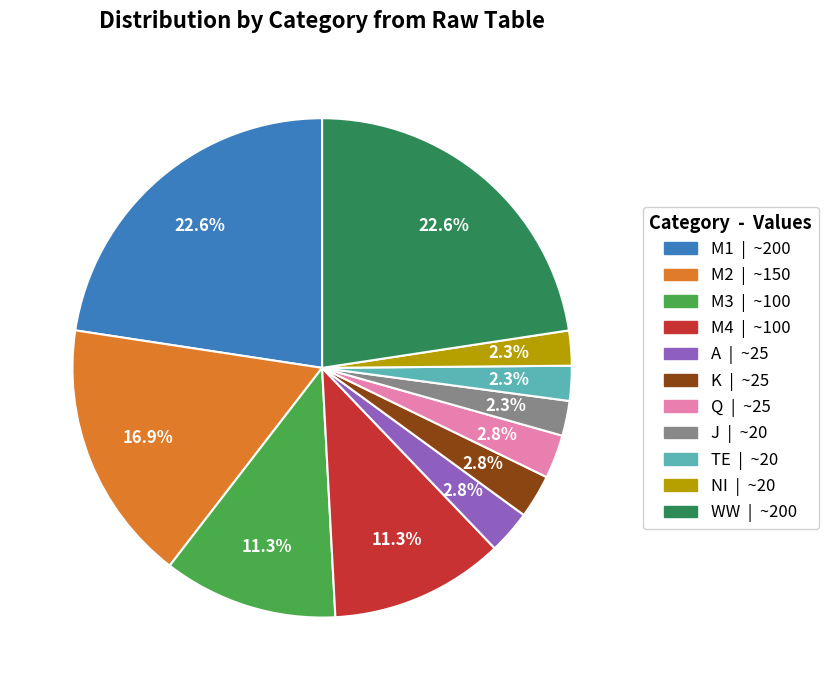

How many segments does this pie chart have?

11